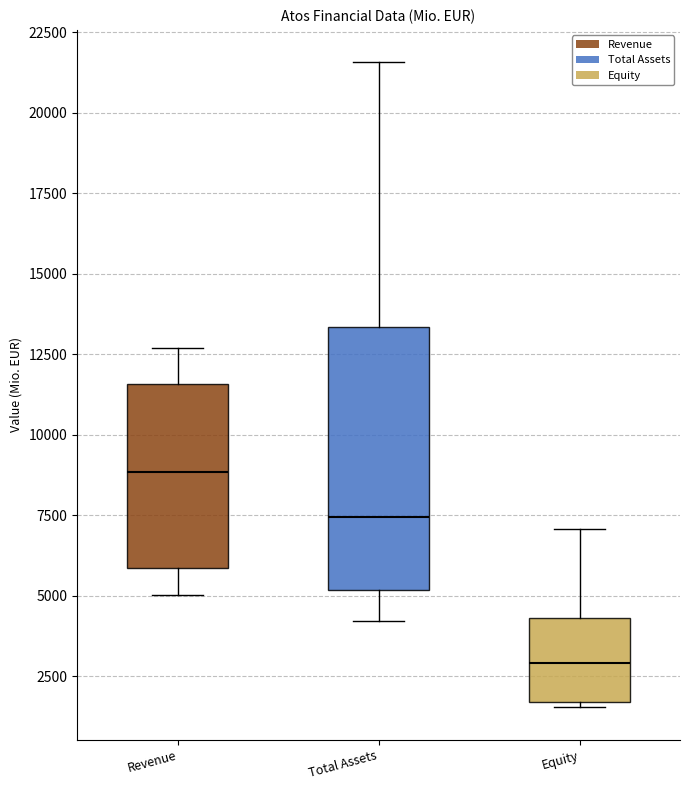

Reading left to right, transcribe this box plot: for each box, give where its median line is, the range the box spans, and where its two whiskers end, as read against the y-axis. The values are not printed on the chart, so give them approximately, as read against the axis.

Revenue: median 9000, box 6000 to 11500, whiskers 5000 to 12500
Total Assets: median 7500, box 5000 to 13500, whiskers 4000 to 21500
Equity: median 3000, box 1500 to 4500, whiskers 1500 (just below the box's lower edge) to 7000